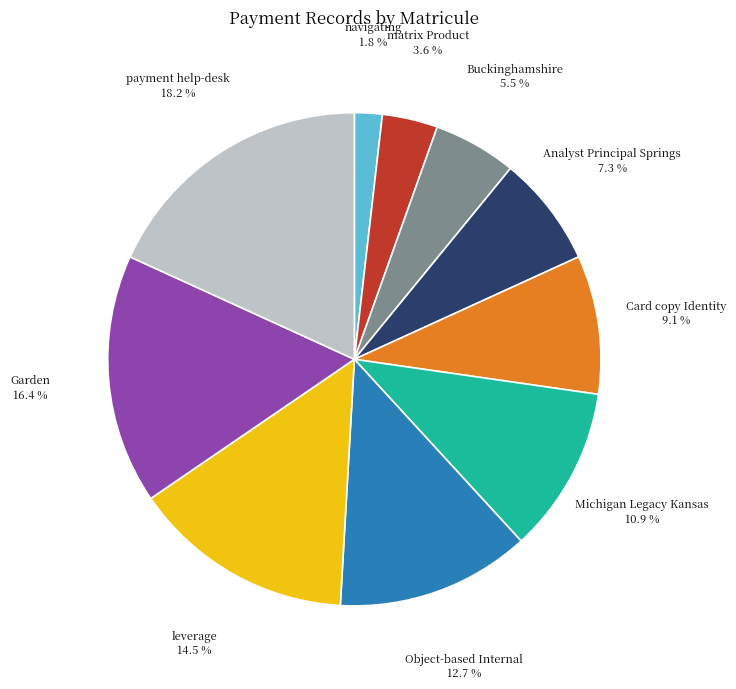

To the nearest percent, what is the difference between the payment help-desk and navigating slice percentages?

16%